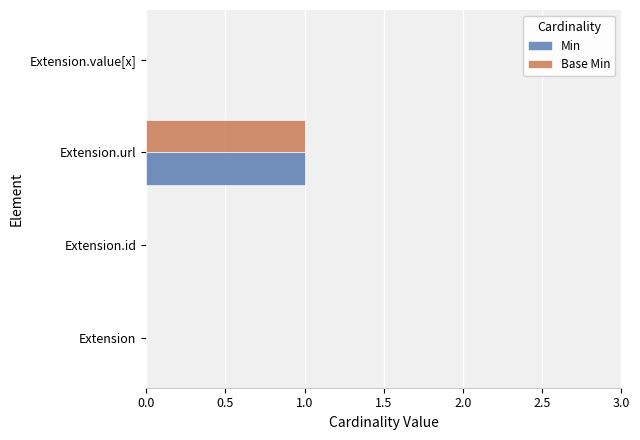

The value of Min at Extension.id is 0. True or false?

True